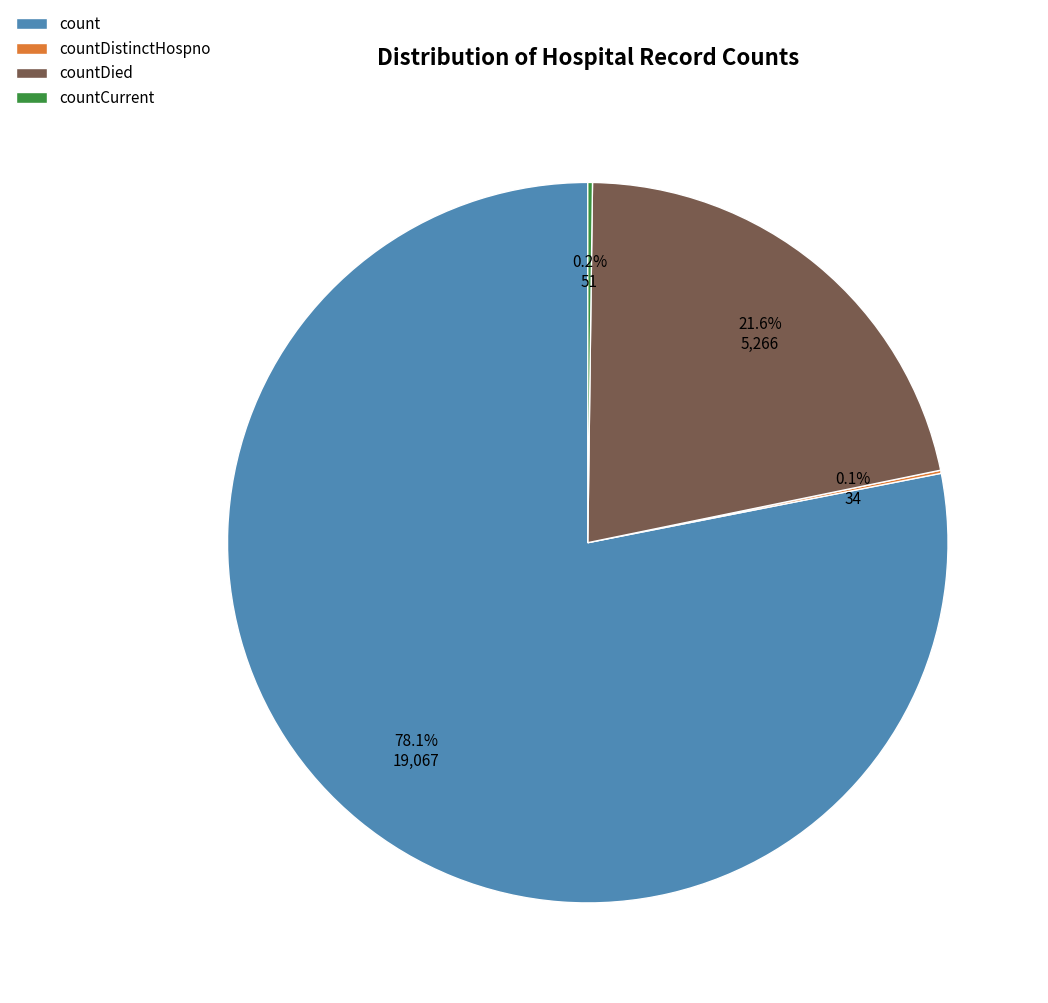

To the nearest percent, what portion does countDied represent?

22%